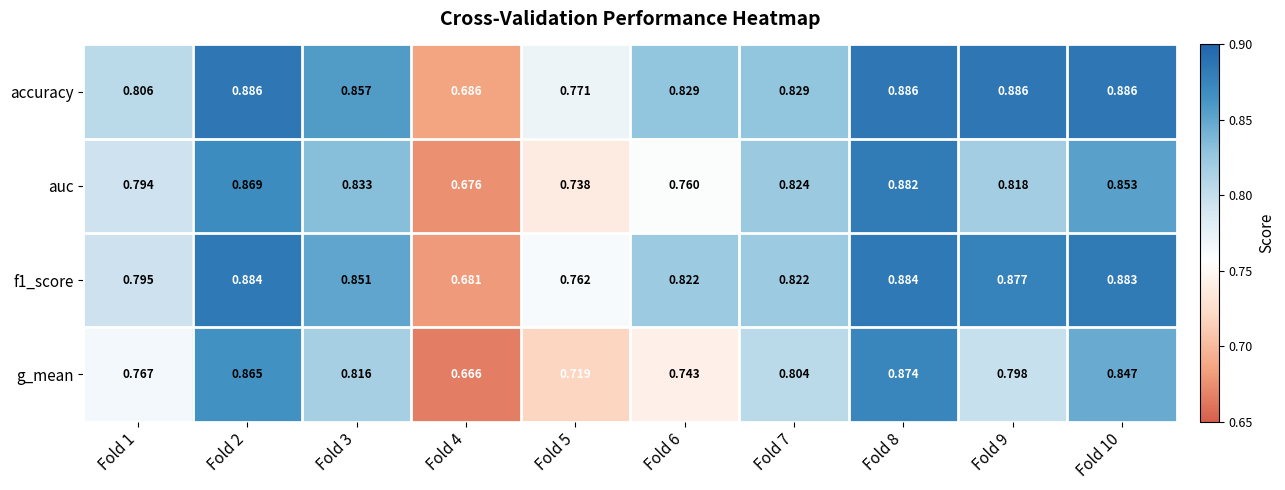

Between Fold 6 and Fold 10, which series saw the biggest shift?

g_mean